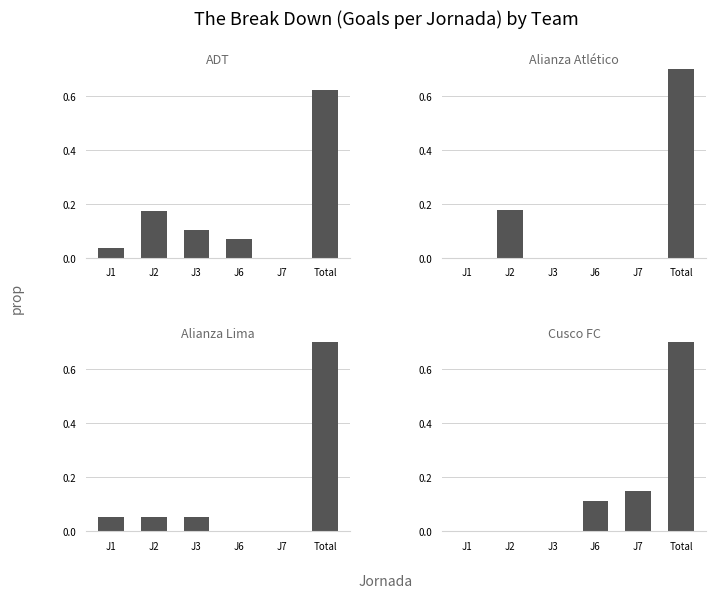

What is the label of the 3rd bar from the right?

J6